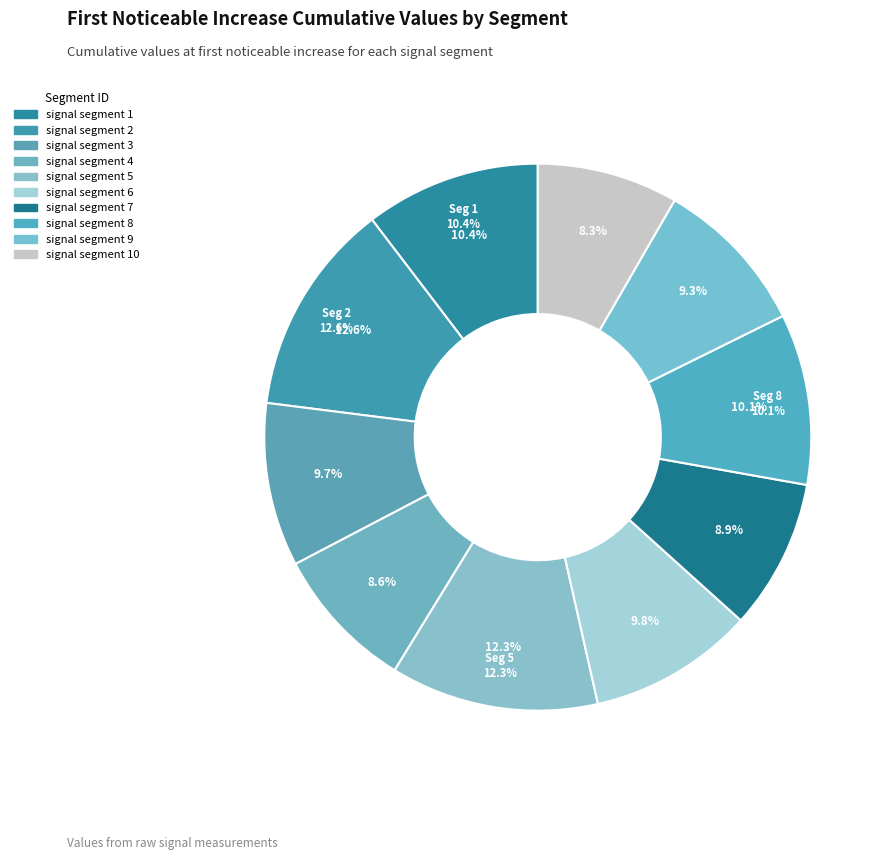

What is the total percentage of signal segment 2 and signal segment 6?

22.4%